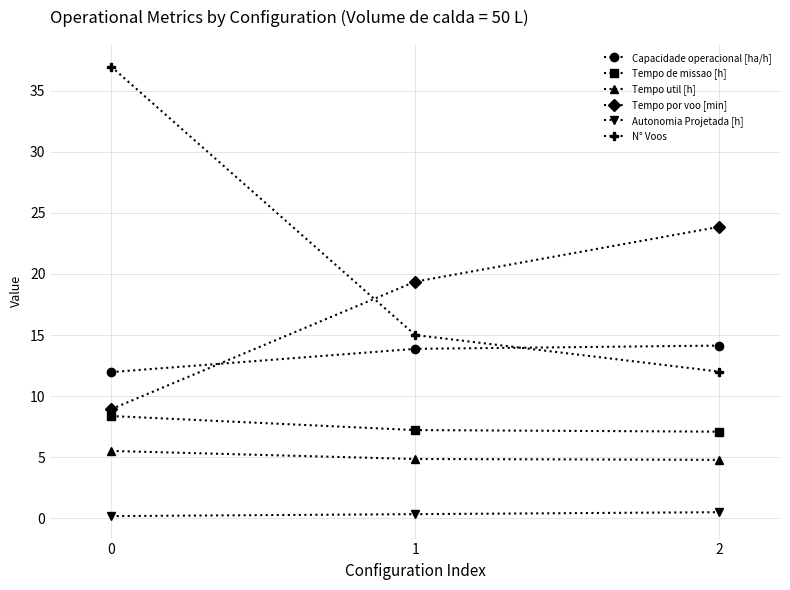

The Tempo de missao [h] series shows 4.4 at 2. True or false?

False